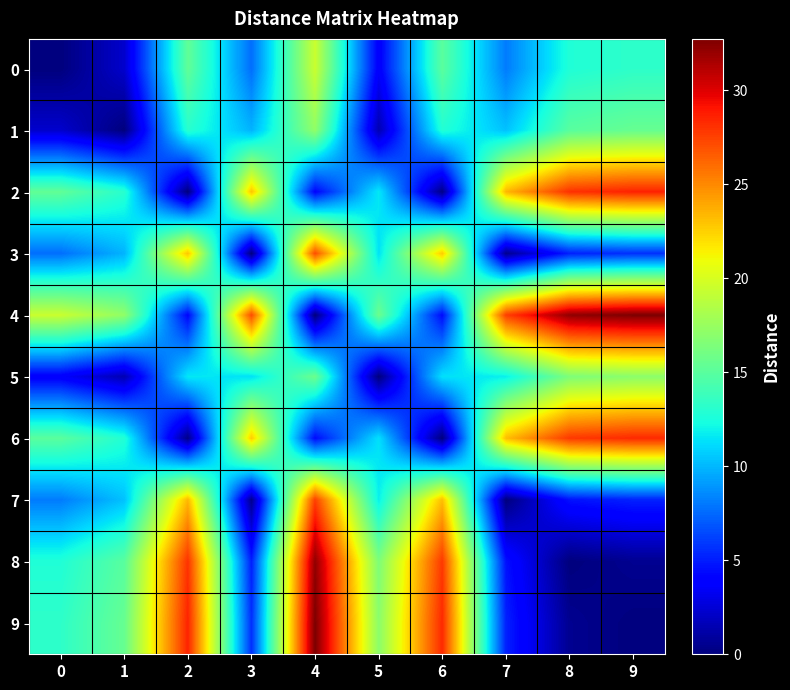

Which series has the largest total across all categories?

4